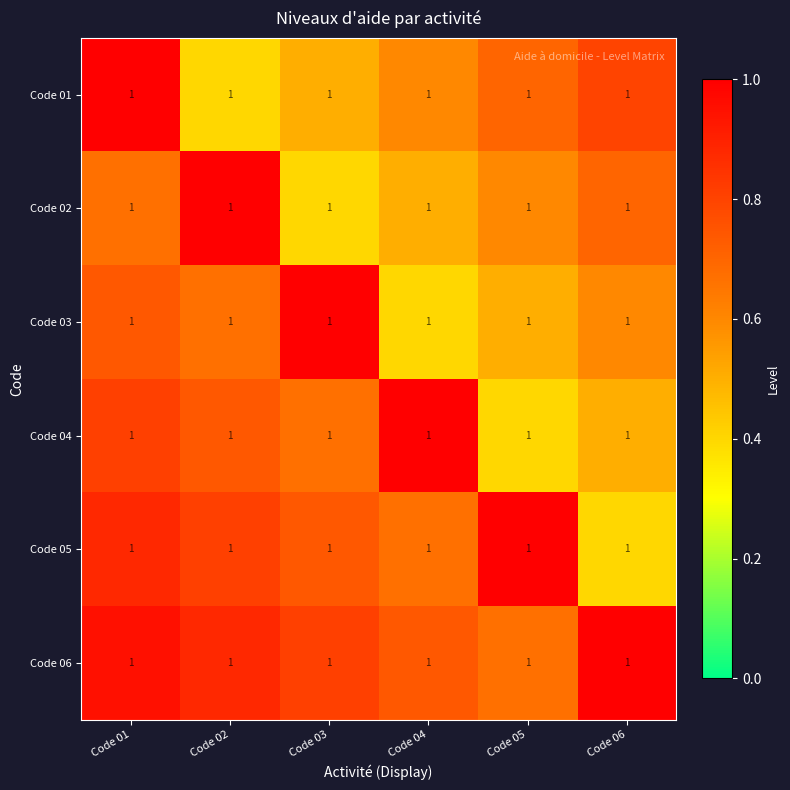

What is the maximum value shown in the chart?

1.0